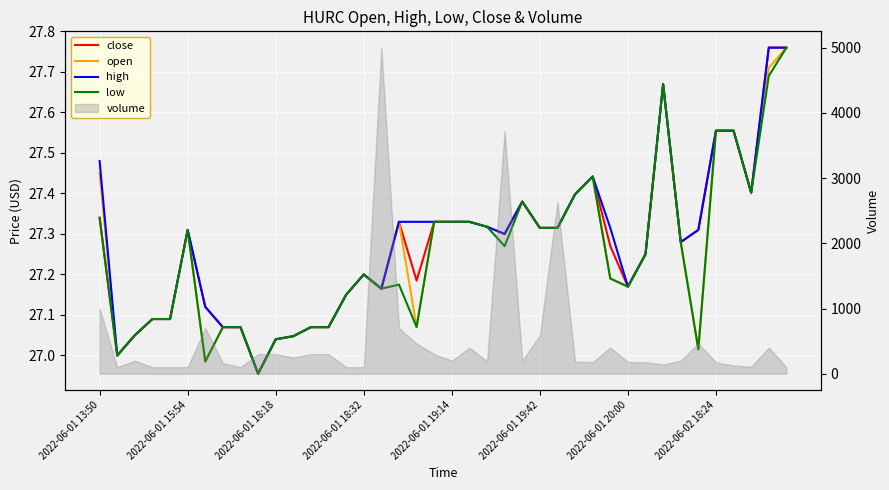

True or false: open has more than 2 points higher than both neighbors.

True